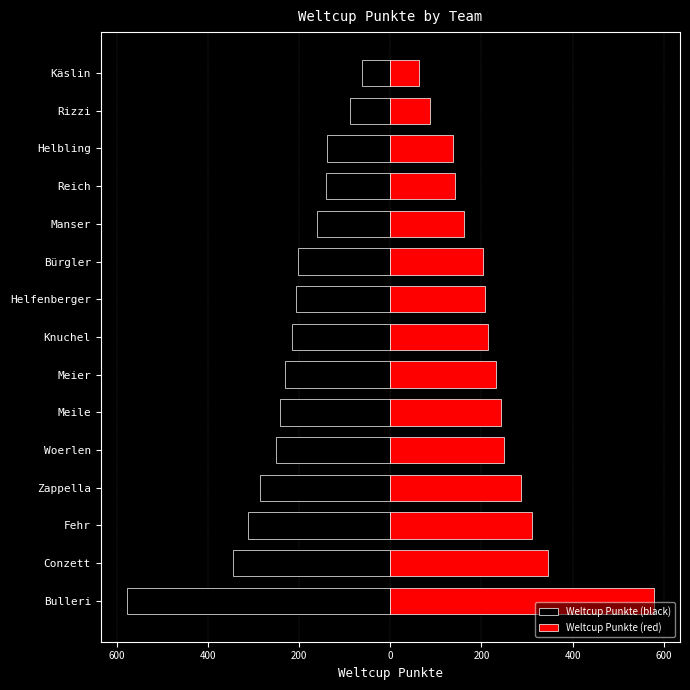

How many data points in Weltcup Punkte (red) are above 215?

7